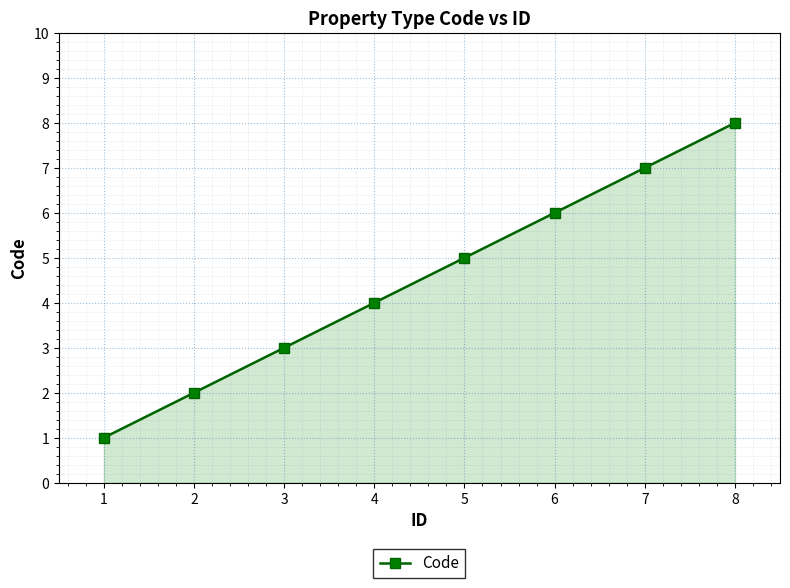

What is the difference between the second highest and second lowest values?

5